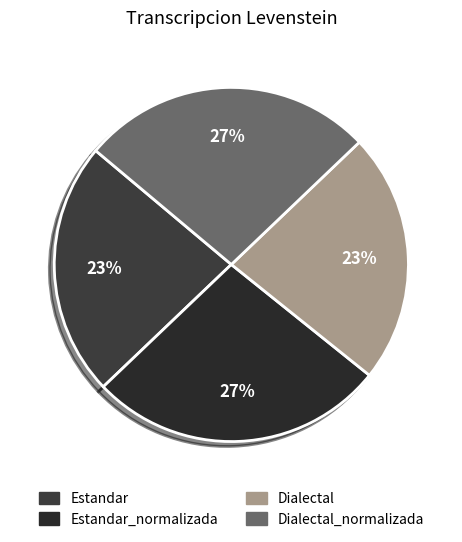

Does any single category account for the majority?

No